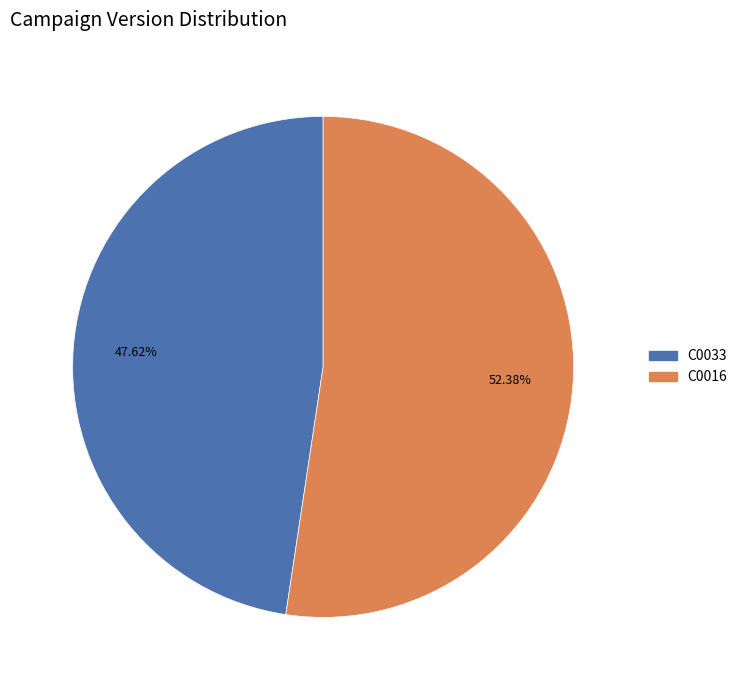

True or false: C0016 accounts for 52% of the total.

True